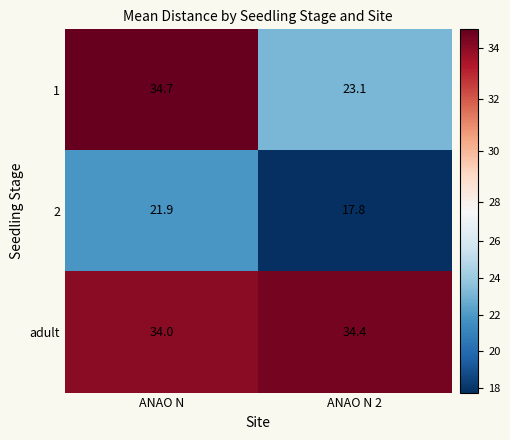

At which category does the chart reach its minimum across all series?

ANAO N 2